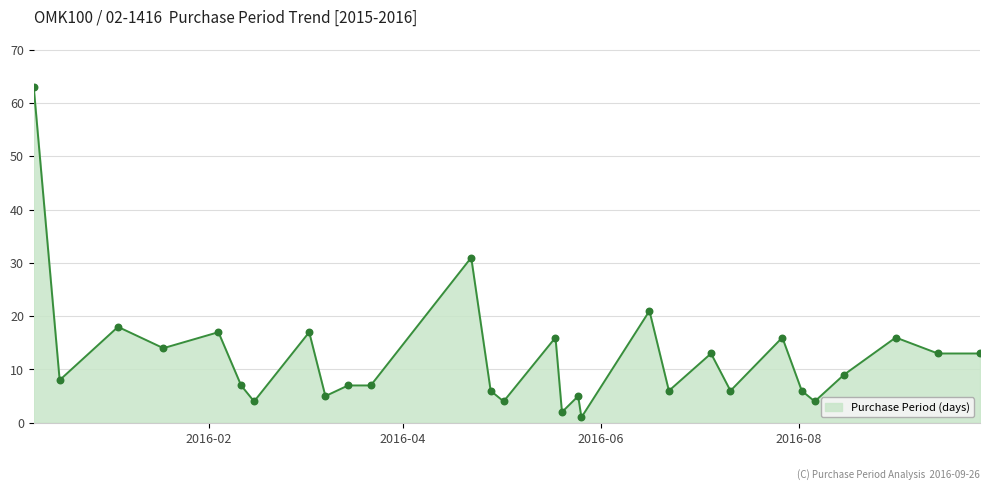

What is the maximum value shown in the chart?

63